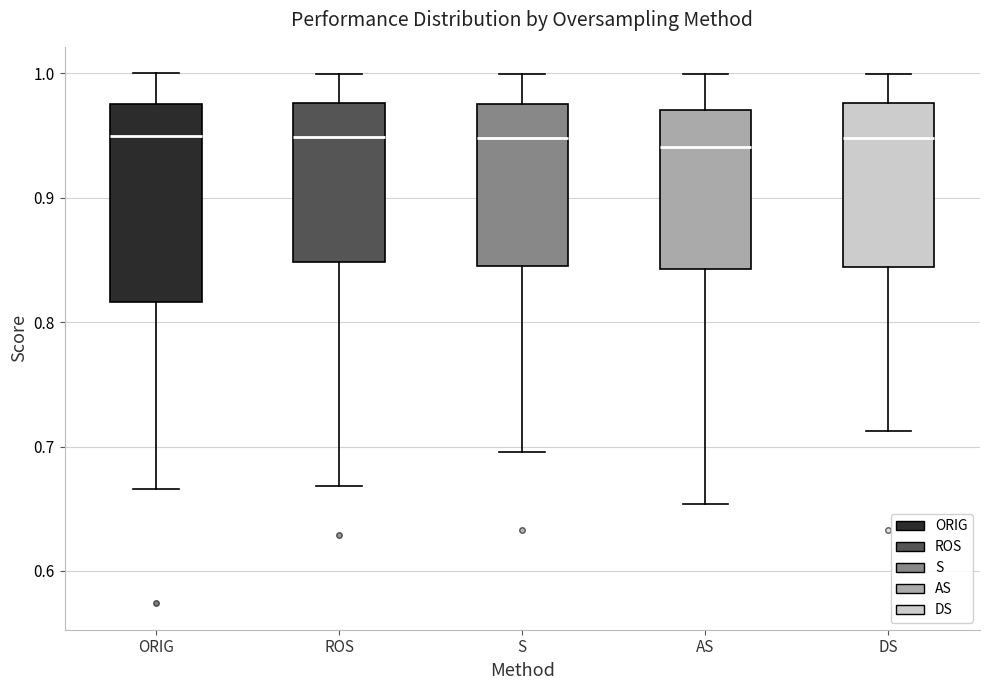

Where does the median line of the box for DS sit on the y-axis? The values are not printed on the chart, so give them approximately, as read against the axis.

0.95